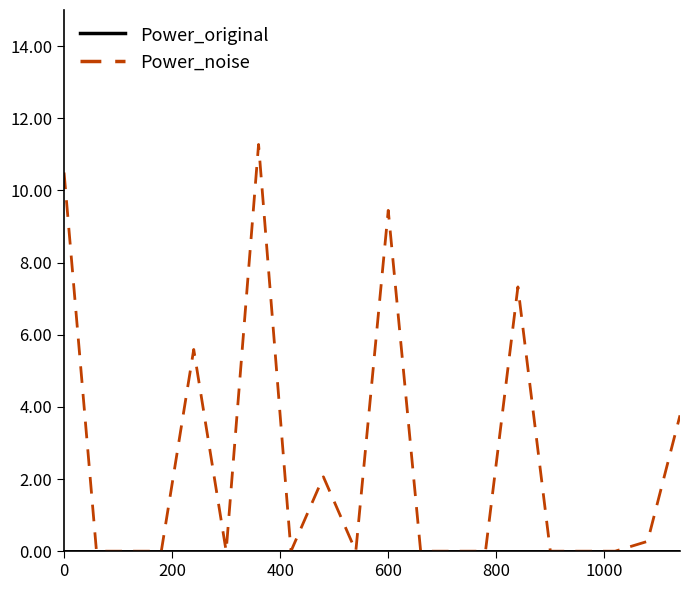

Which series has the largest range (max minus min)?

Power_noise